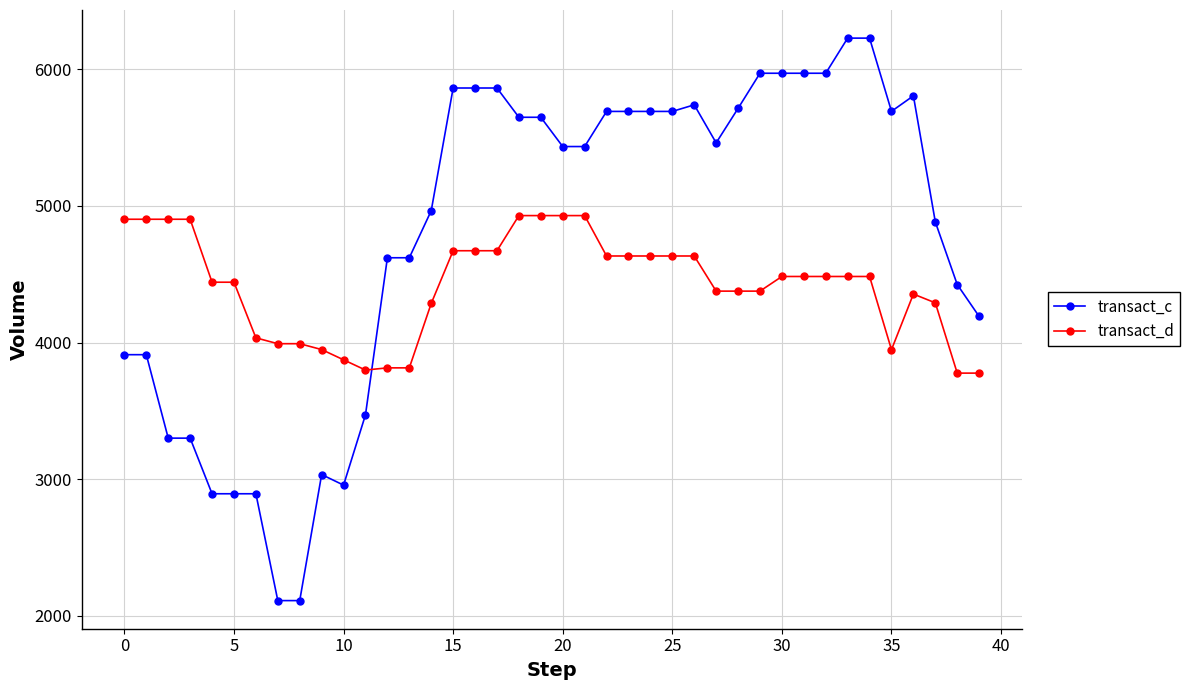

What is the value of the transact_c point at the 9th from the left?

2112.1